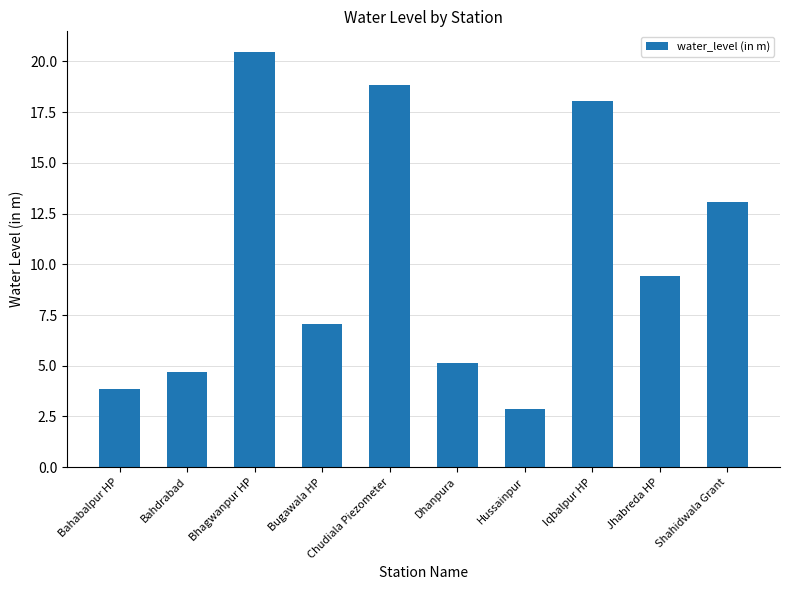

Where is the data nearest to the value 11?

Jhabreda HP